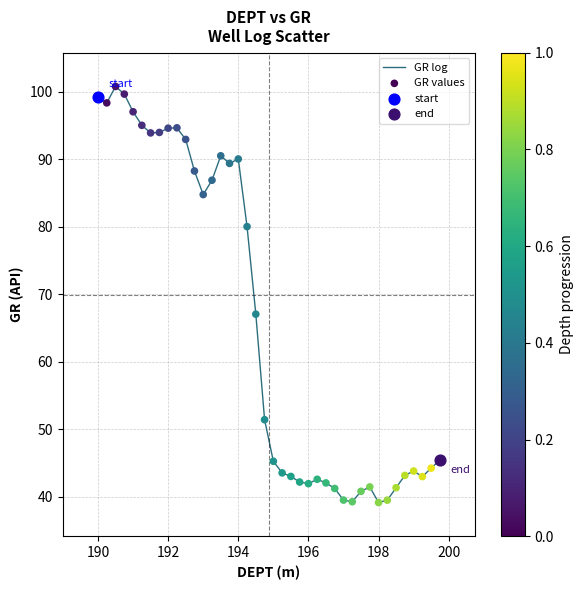

What is the minimum value shown in the chart?

39.2